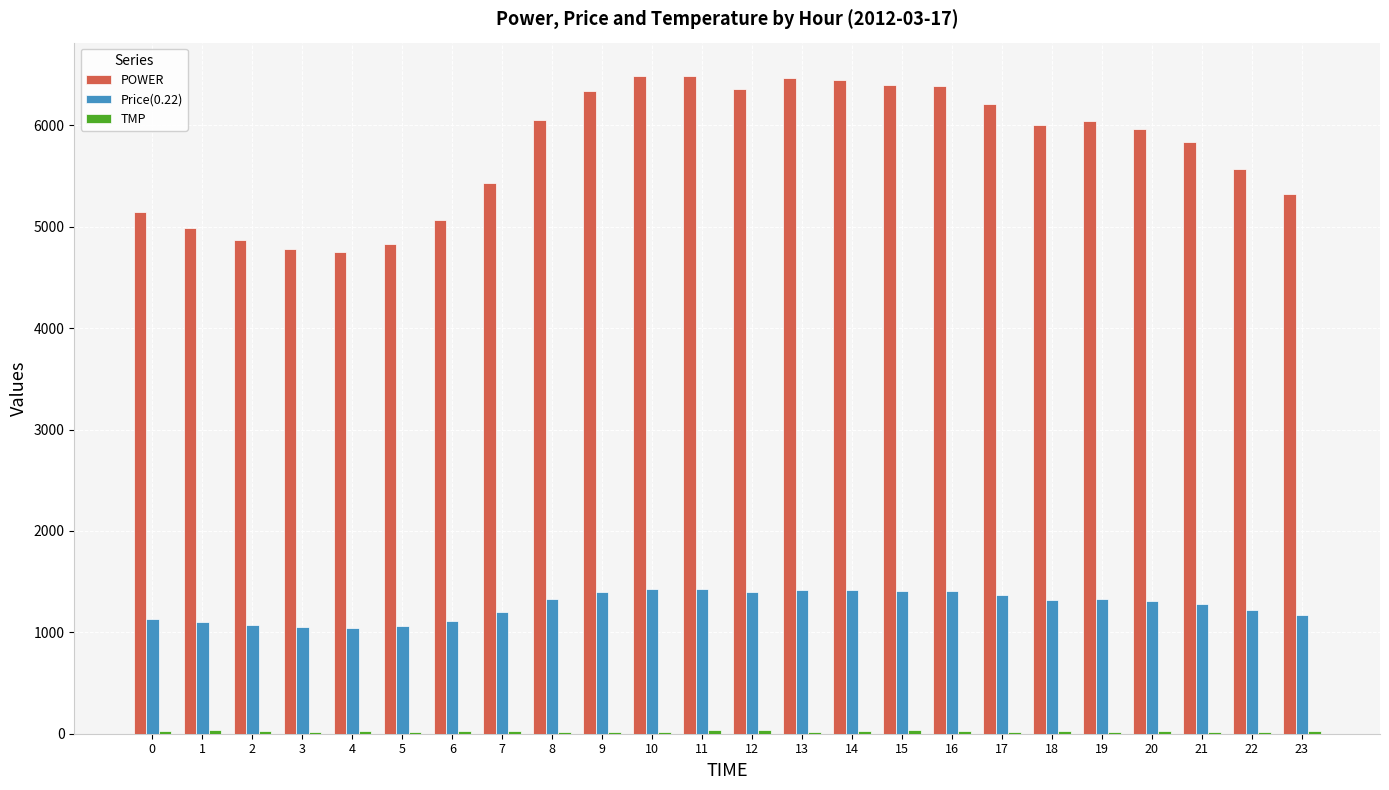

Which series has the largest total across all categories?

POWER